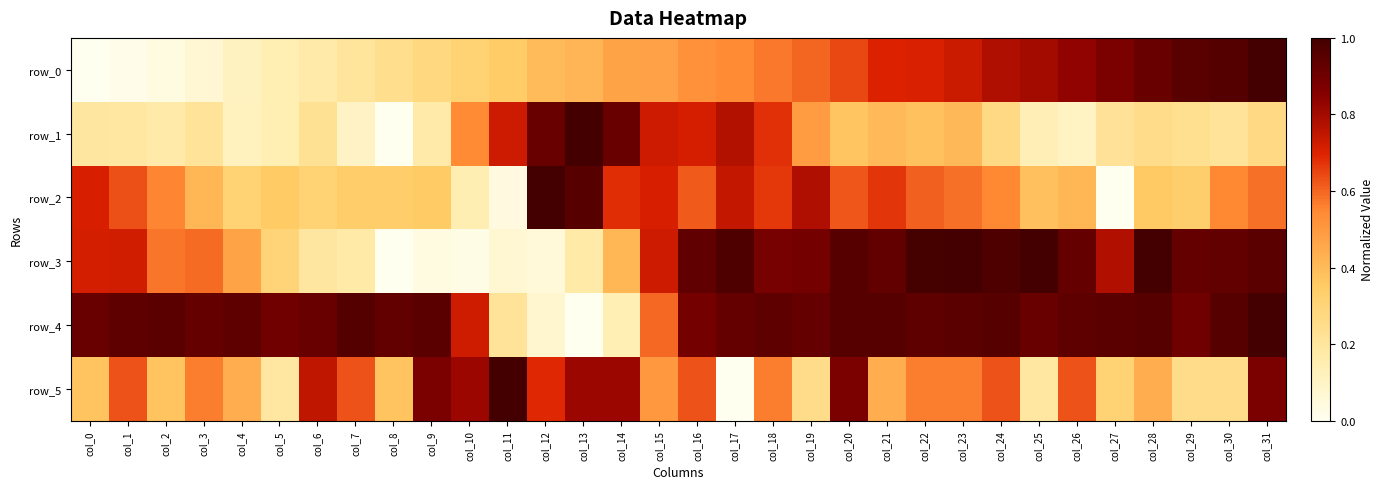

Reading right to left, extract all data points from this chart.

row_0: col_31=1.0	col_30=1.0	col_29=1.0	col_28=0.9	col_27=0.9	col_26=0.8	col_25=0.8	col_24=0.8	col_23=0.7	col_22=0.7	col_21=0.7	col_20=0.6	col_19=0.6	col_18=0.6	col_17=0.5	col_16=0.5	col_15=0.5	col_14=0.5	col_13=0.4	col_12=0.4	col_11=0.3	col_10=0.3	col_9=0.3	col_8=0.2	col_7=0.2	col_6=0.2	col_5=0.1	col_4=0.1	col_3=0.1	col_2=0.0	col_1=0.0	col_0=0.0
row_1: col_31=0.3	col_30=0.2	col_29=0.2	col_28=0.2	col_27=0.2	col_26=0.1	col_25=0.1	col_24=0.3	col_23=0.4	col_22=0.4	col_21=0.4	col_20=0.4	col_19=0.5	col_18=0.7	col_17=0.8	col_16=0.7	col_15=0.7	col_14=0.9	col_13=1.0	col_12=0.9	col_11=0.7	col_10=0.5	col_9=0.2	col_8=0.0	col_7=0.1	col_6=0.2	col_5=0.1	col_4=0.1	col_3=0.2	col_2=0.2	col_1=0.2	col_0=0.2
row_2: col_31=0.6	col_30=0.5	col_29=0.3	col_28=0.4	col_27=0.0	col_26=0.4	col_25=0.4	col_24=0.5	col_23=0.6	col_22=0.6	col_21=0.7	col_20=0.6	col_19=0.8	col_18=0.7	col_17=0.7	col_16=0.6	col_15=0.7	col_14=0.7	col_13=1.0	col_12=1.0	col_11=0.0	col_10=0.1	col_9=0.4	col_8=0.3	col_7=0.3	col_6=0.3	col_5=0.4	col_4=0.3	col_3=0.4	col_2=0.6	col_1=0.6	col_0=0.7
row_3: col_31=0.9	col_30=0.9	col_29=0.9	col_28=1.0	col_27=0.8	col_26=0.9	col_25=1.0	col_24=1.0	col_23=1.0	col_22=1.0	col_21=0.9	col_20=1.0	col_19=0.9	col_18=0.9	col_17=1.0	col_16=0.9	col_15=0.7	col_14=0.4	col_13=0.2	col_12=0.1	col_11=0.1	col_10=0.0	col_9=0.0	col_8=0.0	col_7=0.2	col_6=0.2	col_5=0.3	col_4=0.5	col_3=0.6	col_2=0.6	col_1=0.7	col_0=0.7
row_4: col_31=1.0	col_30=1.0	col_29=0.9	col_28=1.0	col_27=0.9	col_26=0.9	col_25=0.9	col_24=1.0	col_23=0.9	col_22=0.9	col_21=1.0	col_20=1.0	col_19=0.9	col_18=0.9	col_17=0.9	col_16=0.9	col_15=0.6	col_14=0.1	col_13=0.0	col_12=0.1	col_11=0.2	col_10=0.7	col_9=0.9	col_8=0.9	col_7=1.0	col_6=0.9	col_5=0.9	col_4=0.9	col_3=0.9	col_2=0.9	col_1=0.9	col_0=0.9
row_5: col_31=0.9	col_30=0.2	col_29=0.2	col_28=0.4	col_27=0.3	col_26=0.6	col_25=0.2	col_24=0.6	col_23=0.6	col_22=0.6	col_21=0.4	col_20=0.9	col_19=0.2	col_18=0.6	col_17=0.0	col_16=0.6	col_15=0.5	col_14=0.8	col_13=0.8	col_12=0.7	col_11=1.0	col_10=0.8	col_9=0.9	col_8=0.4	col_7=0.6	col_6=0.8	col_5=0.2	col_4=0.4	col_3=0.6	col_2=0.4	col_1=0.6	col_0=0.4